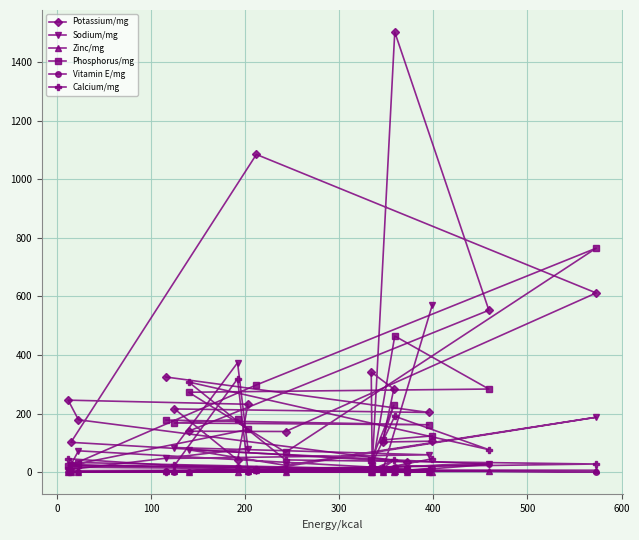

Which series has the largest range (max minus min)?

Potassium/mg